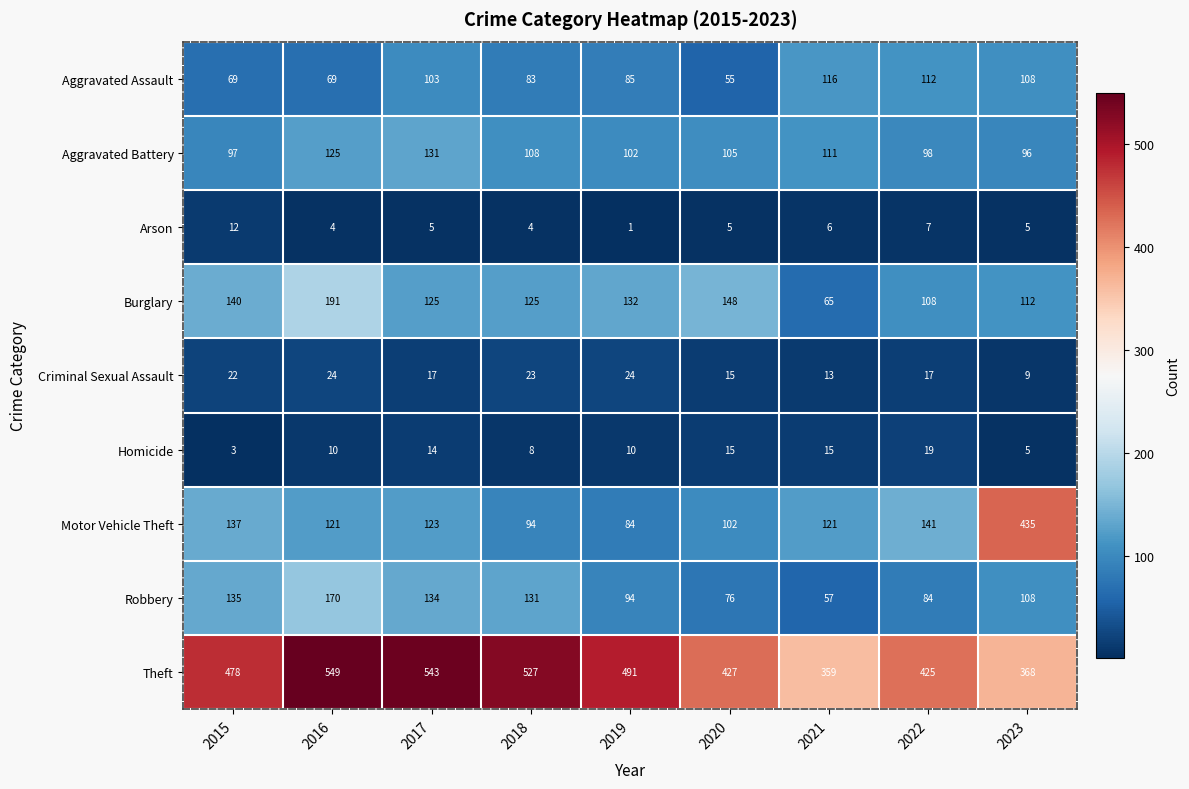

What is the difference between the maximum and minimum values in the Burglary series?

126